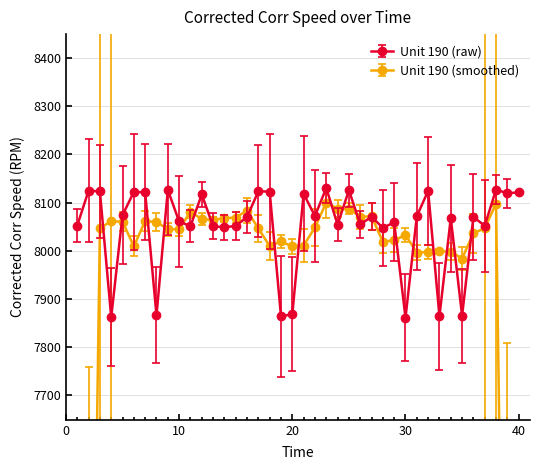

What is the difference between the values at 15 and 1?

0.9